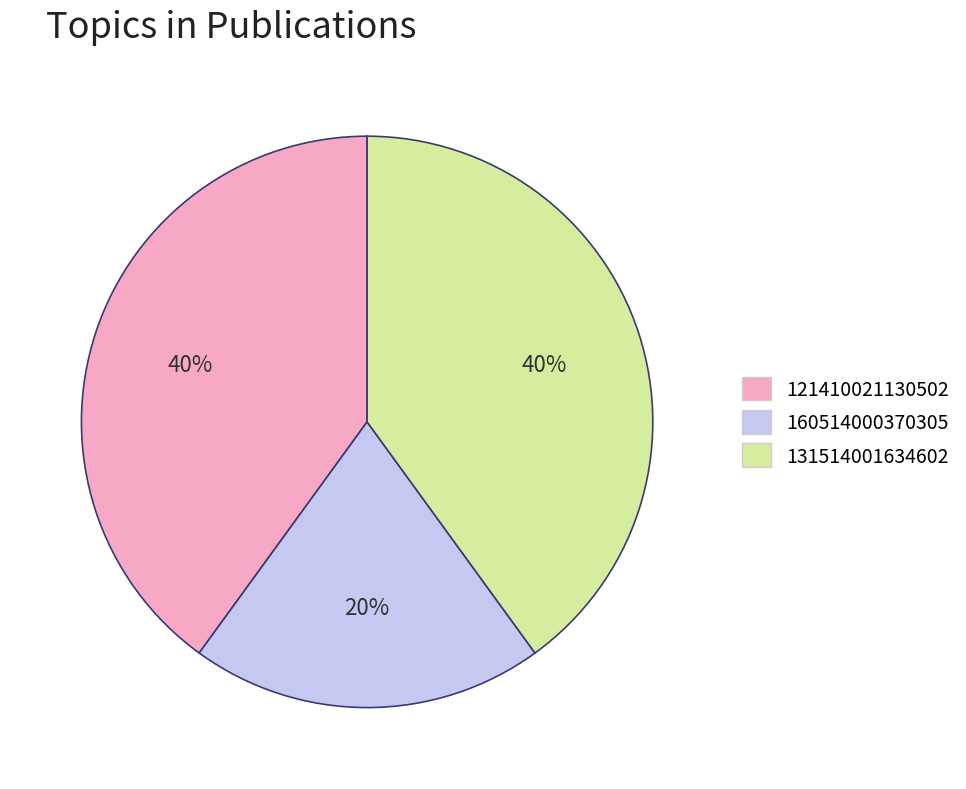

Count the number of slices in the pie.

3